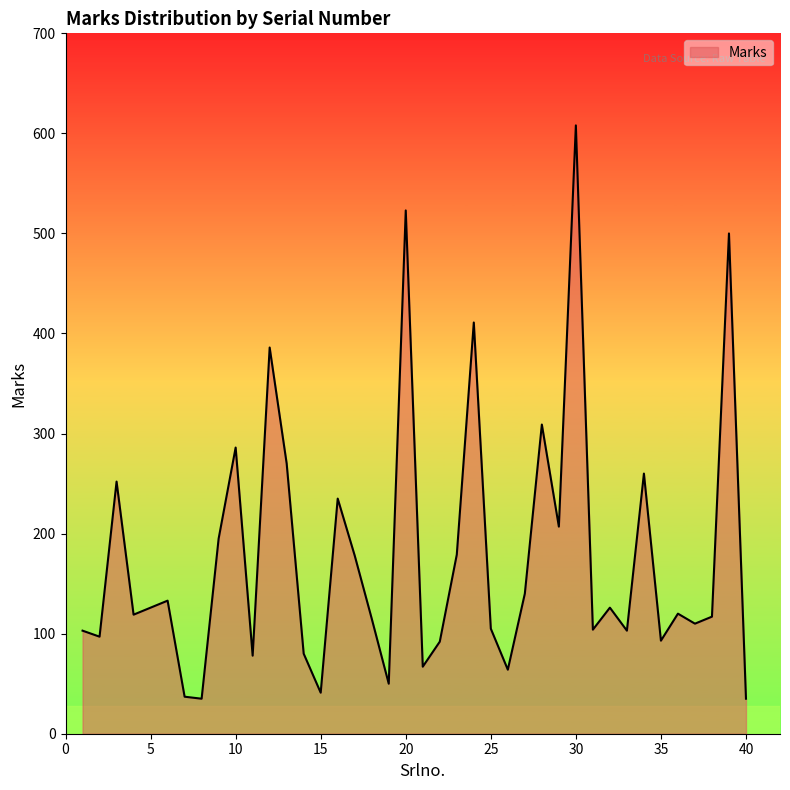

Does the chart display data point markers on the line(s)?

No